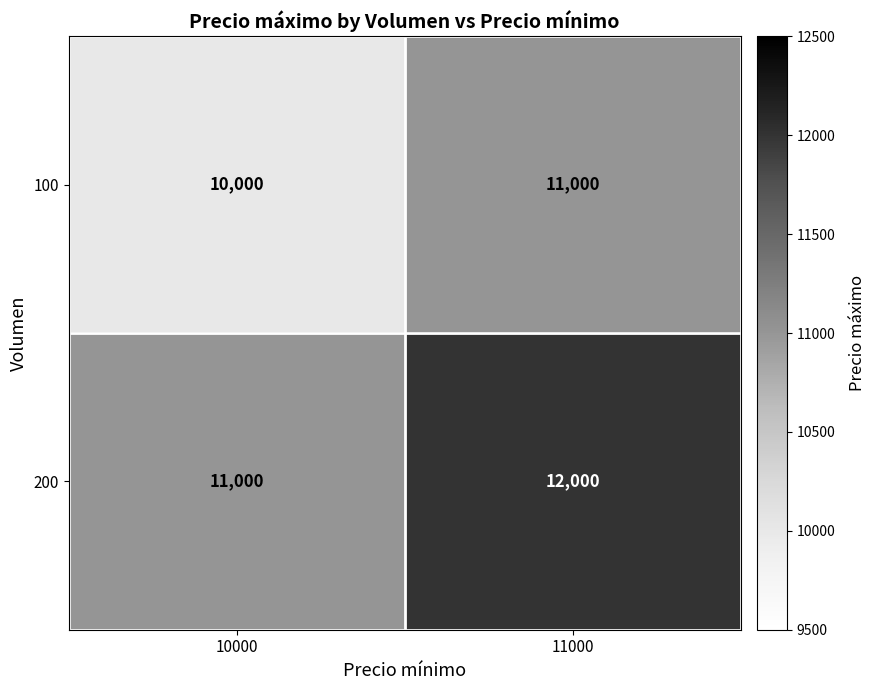

Which category has the lowest value across all series?

10000